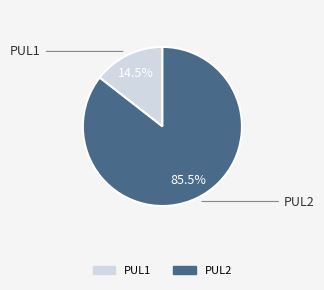

Which has a higher value, PUL2 or PUL1?

PUL2